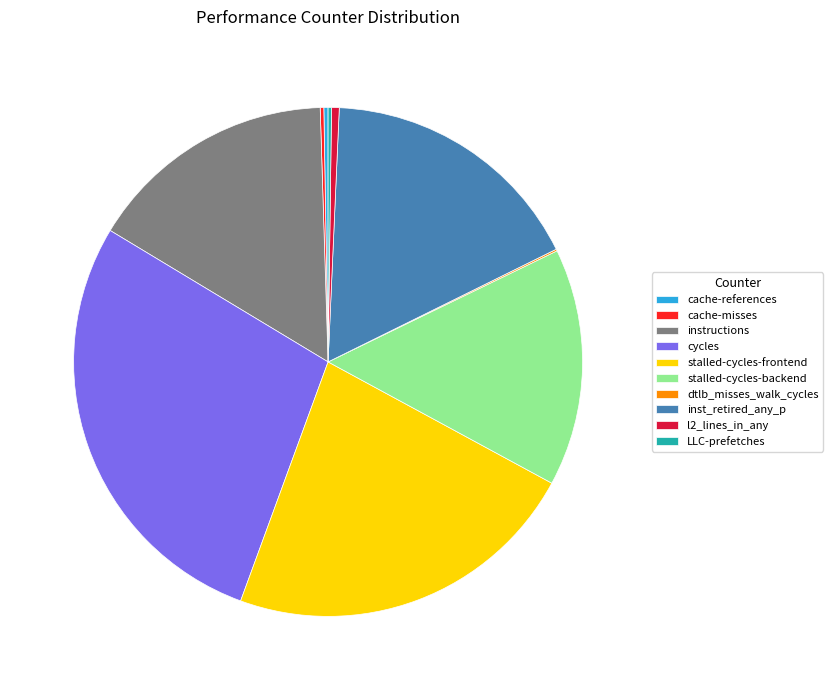

The cycles slice represents 20% of the pie. True or false?

False